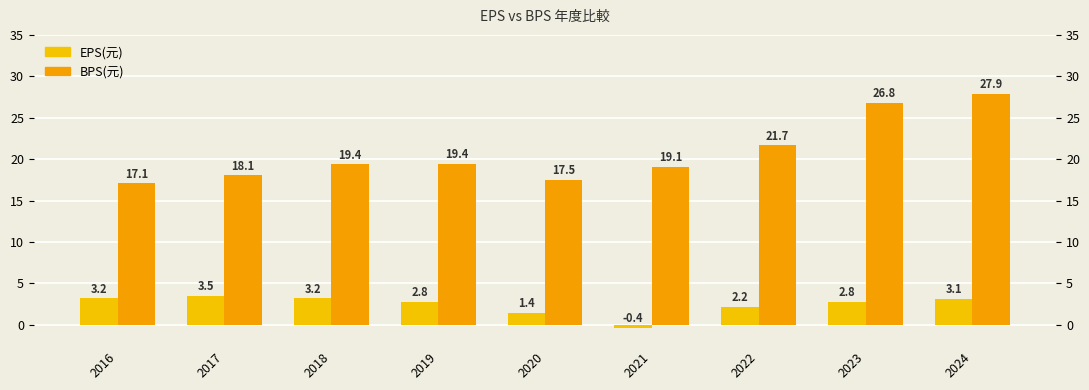

How many data points in EPS(元) are above 2?

7